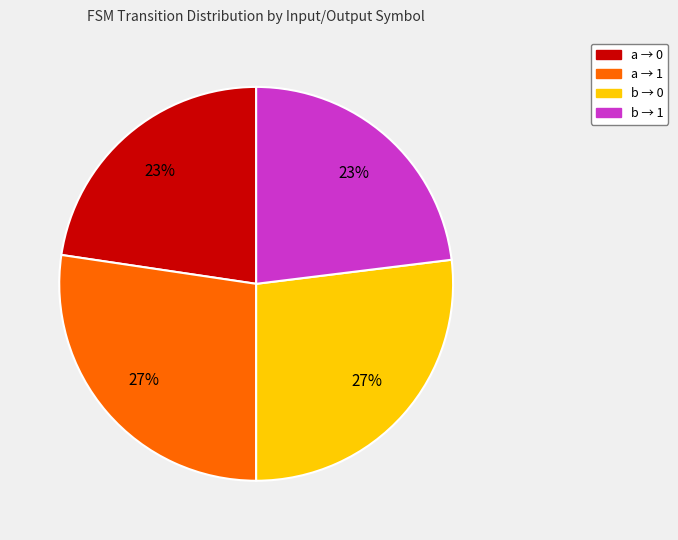

To the nearest percent, what percentage of the pie is b → 1?

23%